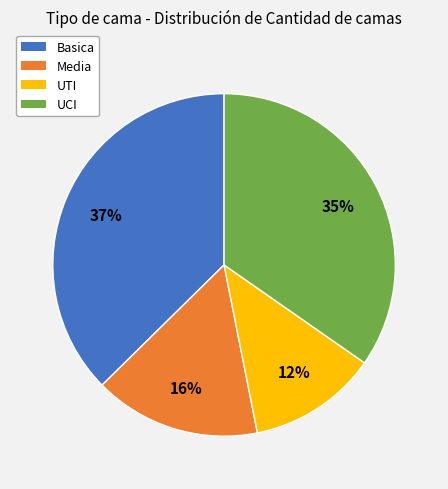

Which slice is the smallest?

UTI